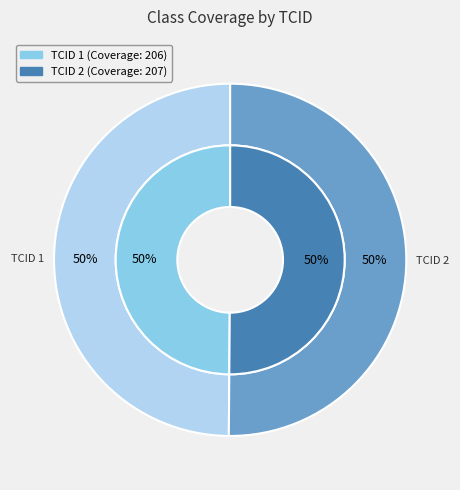

True or false: 2 accounts for 50% of the total.

True